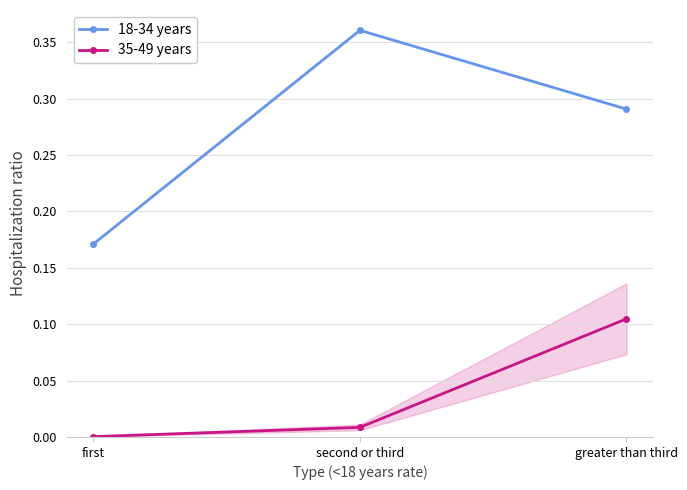

How many lines are shown in the chart?

2